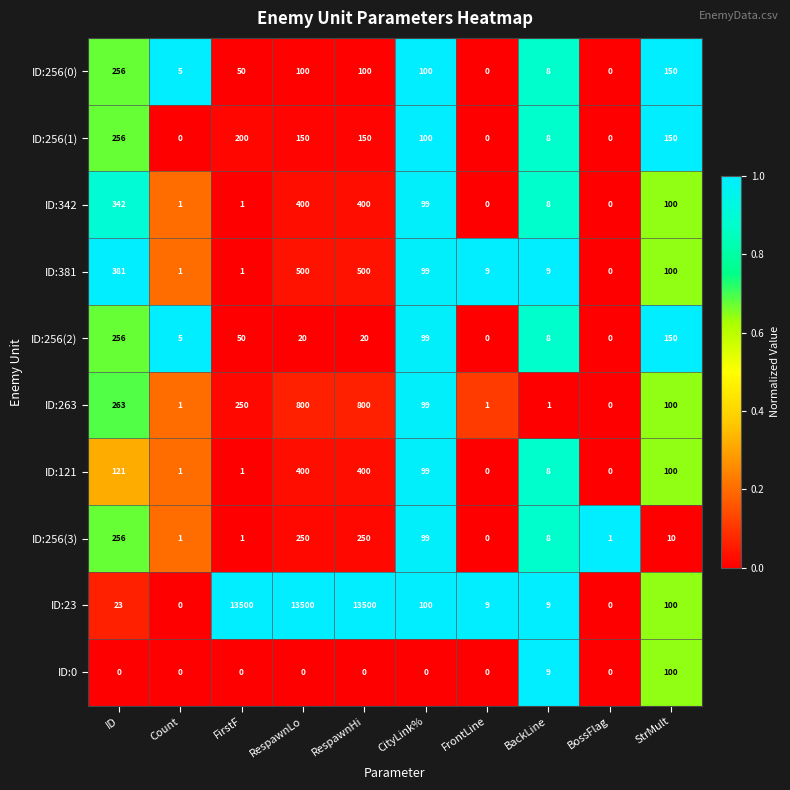

At which label does ID:121 first exceed 99?

ID